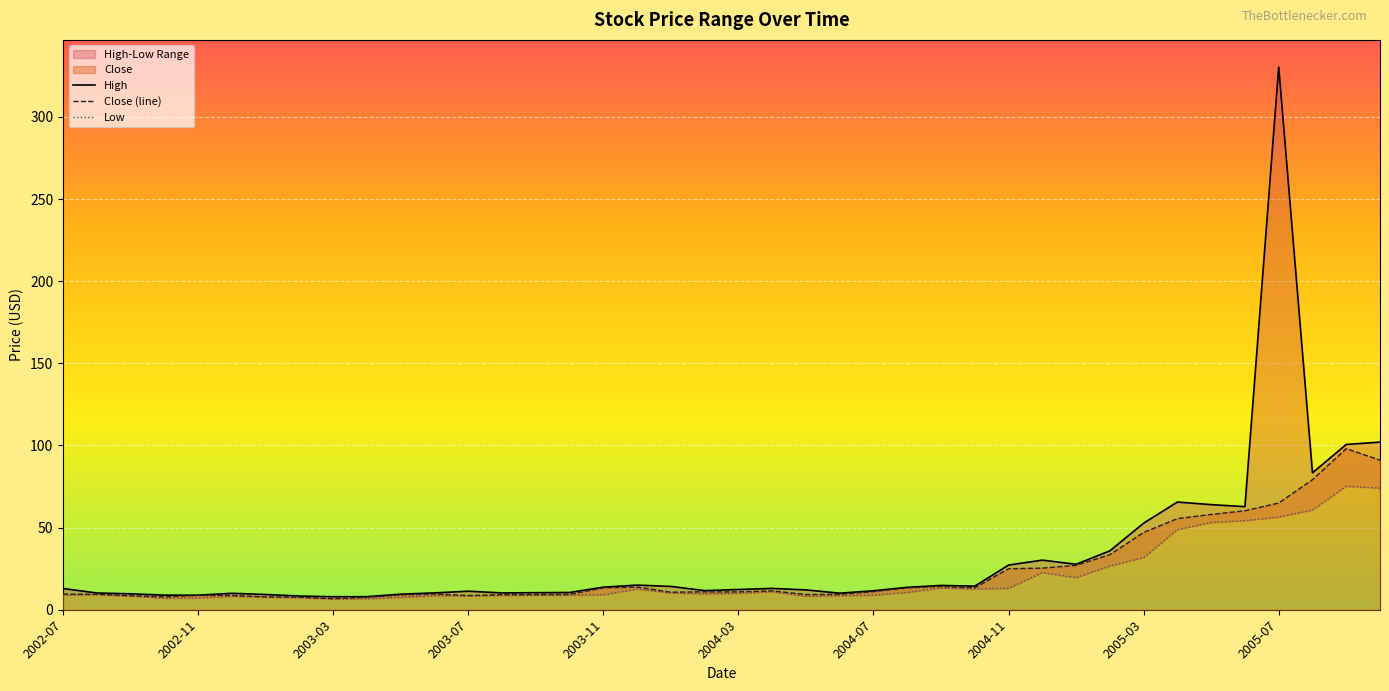

How many lines are shown in the chart?

3